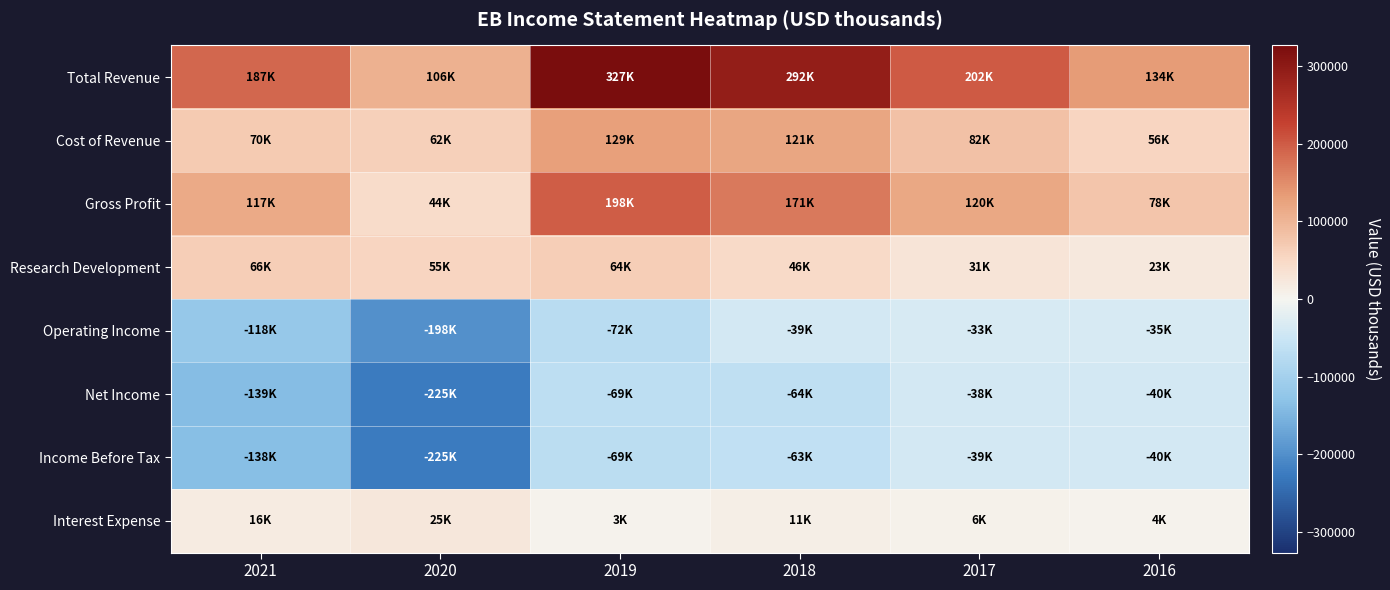

List the series in order of their peak value, highest first.

Total Revenue, Gross Profit, Cost of Revenue, Research Development, Interest Expense, Operating Income, Net Income, Income Before Tax